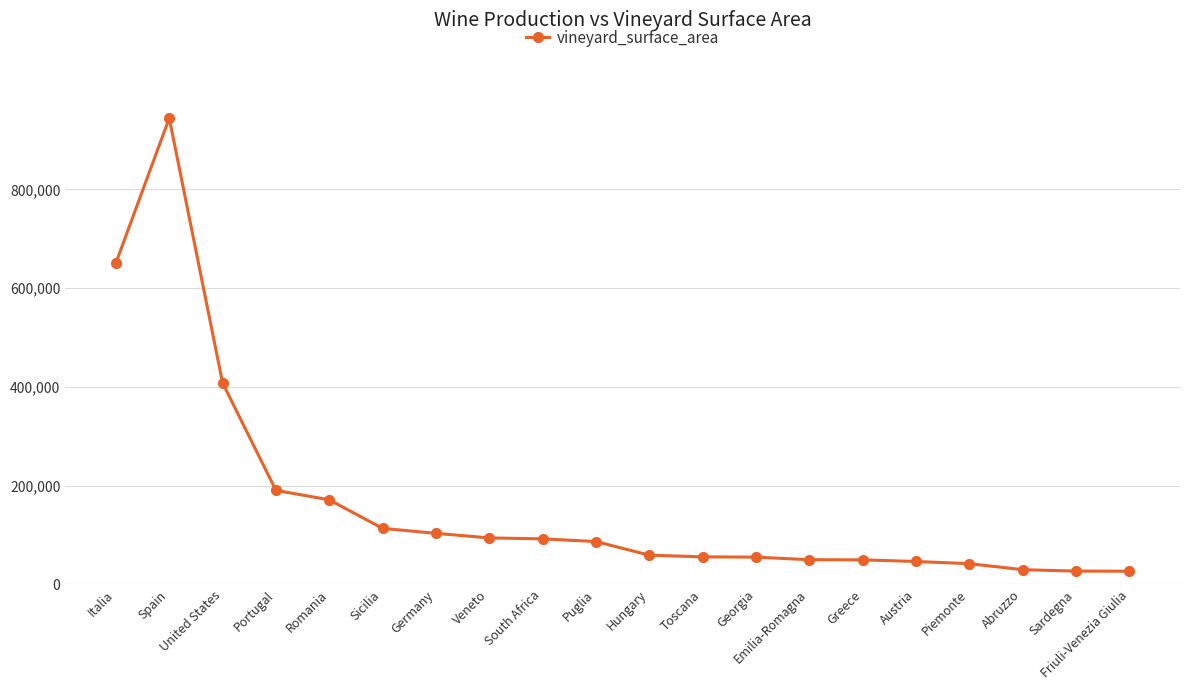

Between Veneto and Hungary, which is larger?

Veneto